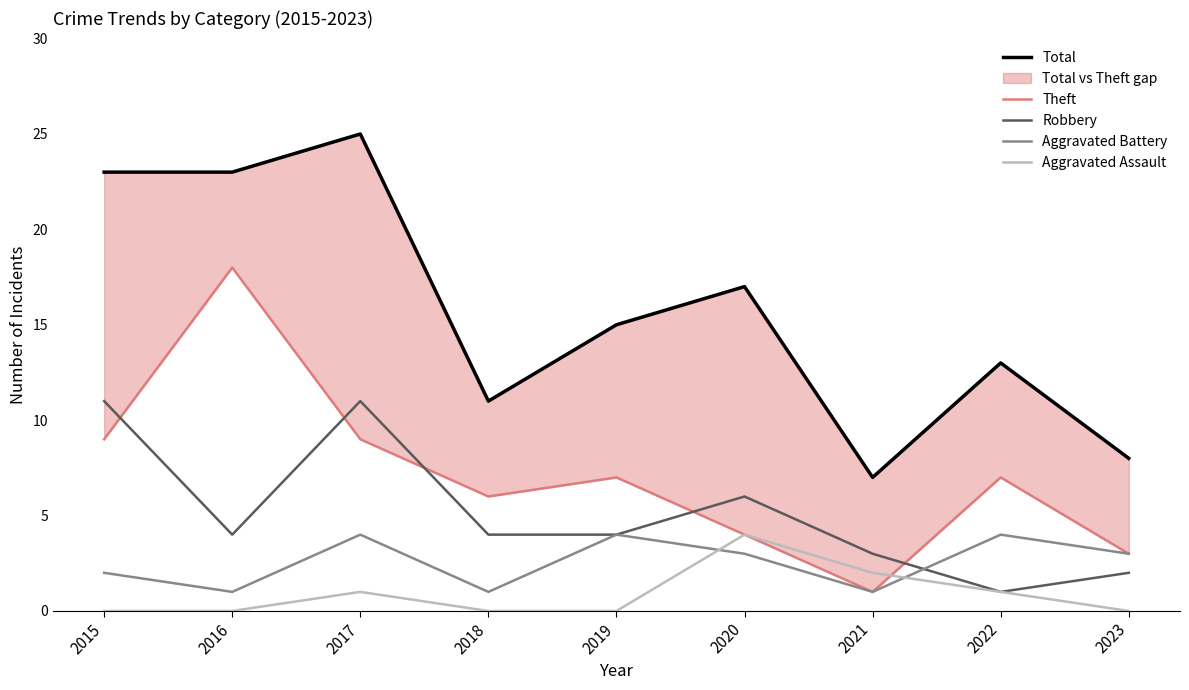

True or false: Theft has a value of 1 at 2023.

False